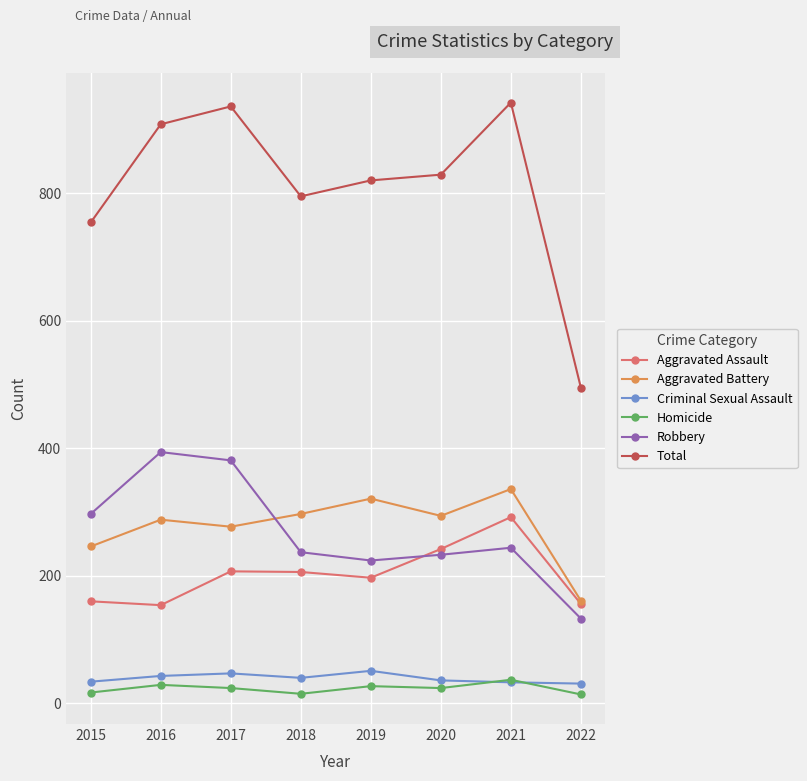

True or false: Homicide has a value of 24 at 2017.

True